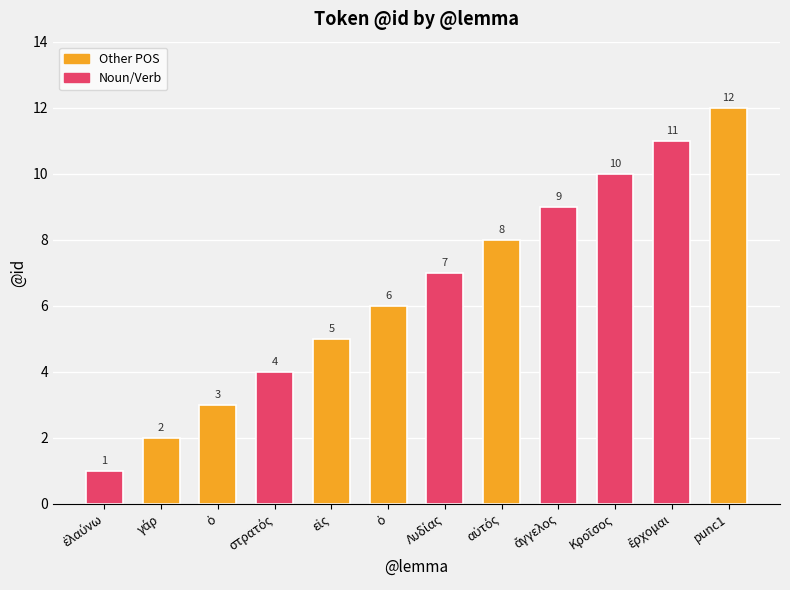

At which label does the data first exceed 7?

αὐτός